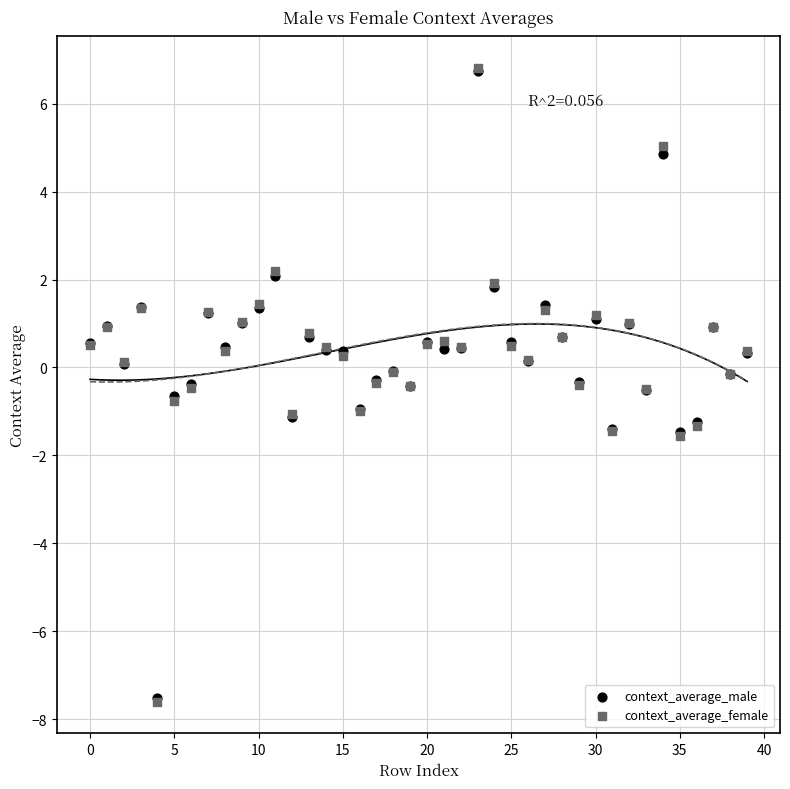

What are all the series names shown in the legend?

context_average_male, context_average_female